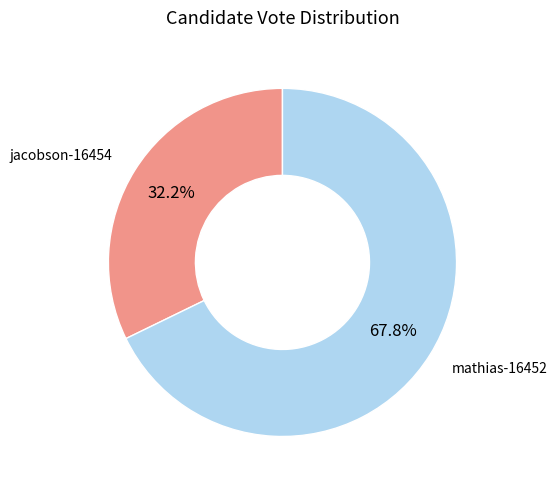

Is it true that jacobson-16454 is 45% of the pie?

False